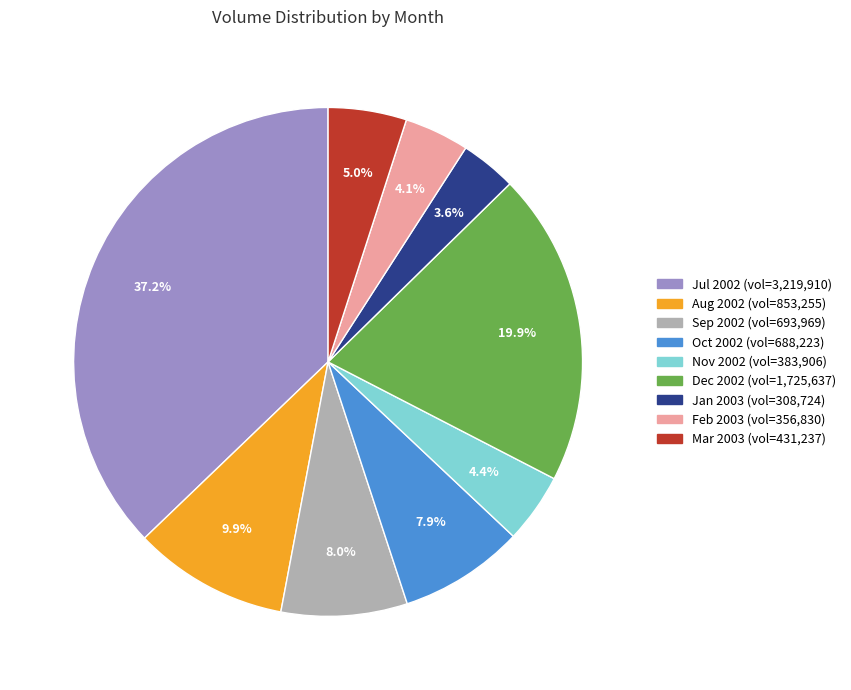

Does any single category account for the majority?

No